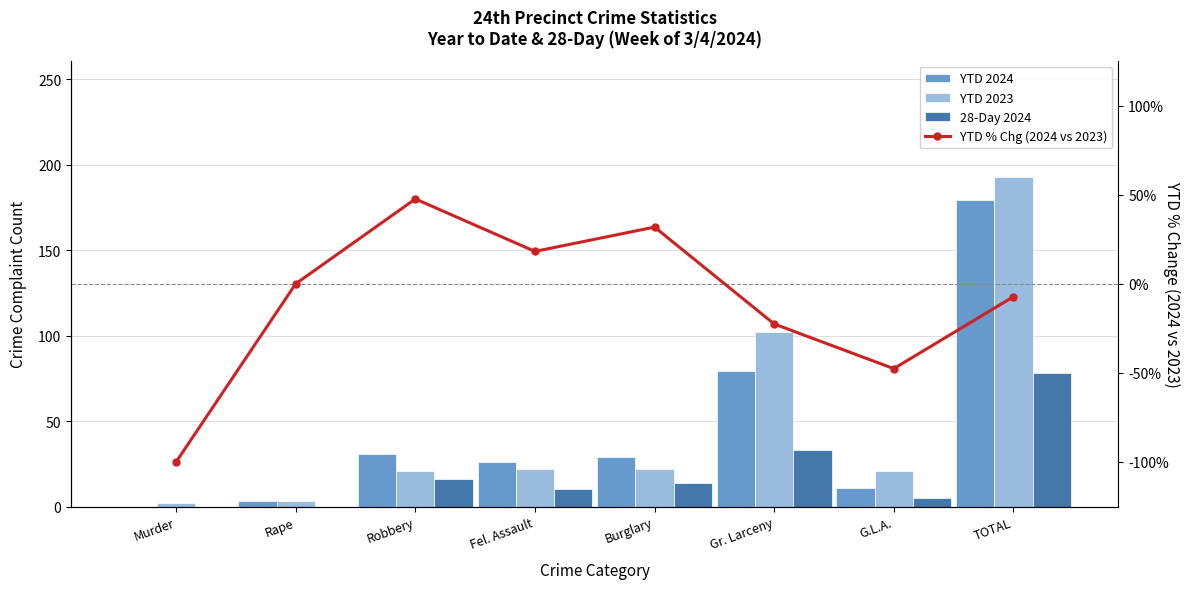

Reading left to right, extract all data points from this chart.

YTD 2024: Murder=0.0	Rape=3.0	Robbery=31.0	Fel. Assault=26.0	Burglary=29.0	Gr. Larceny=79.0	G.L.A.=11.0	TOTAL=179.0
YTD 2023: Murder=2.0	Rape=3.0	Robbery=21.0	Fel. Assault=22.0	Burglary=22.0	Gr. Larceny=102.0	G.L.A.=21.0	TOTAL=193.0
28-Day 2024: Murder=0.0	Rape=0.0	Robbery=16.0	Fel. Assault=10.0	Burglary=14.0	Gr. Larceny=33.0	G.L.A.=5.0	TOTAL=78.0
YTD % Chg (2024 vs 2023): Murder=-100.0	Rape=0.0	Robbery=47.6	Fel. Assault=18.2	Burglary=31.8	Gr. Larceny=-22.6	G.L.A.=-47.6	TOTAL=-7.2